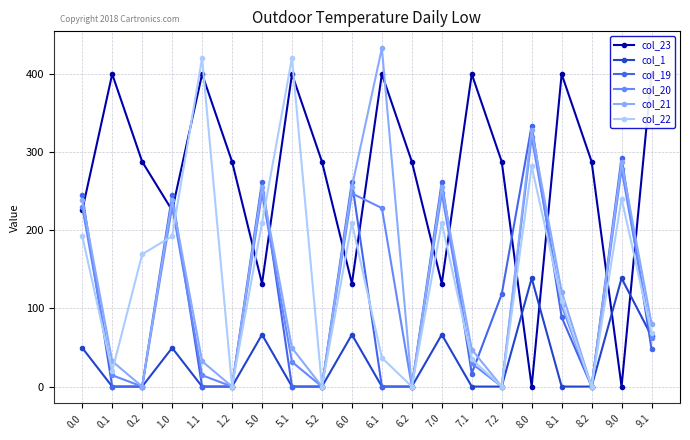

Between which two adjacent categories do col_23 and col_1 first intersect?

7.2 and 8.0